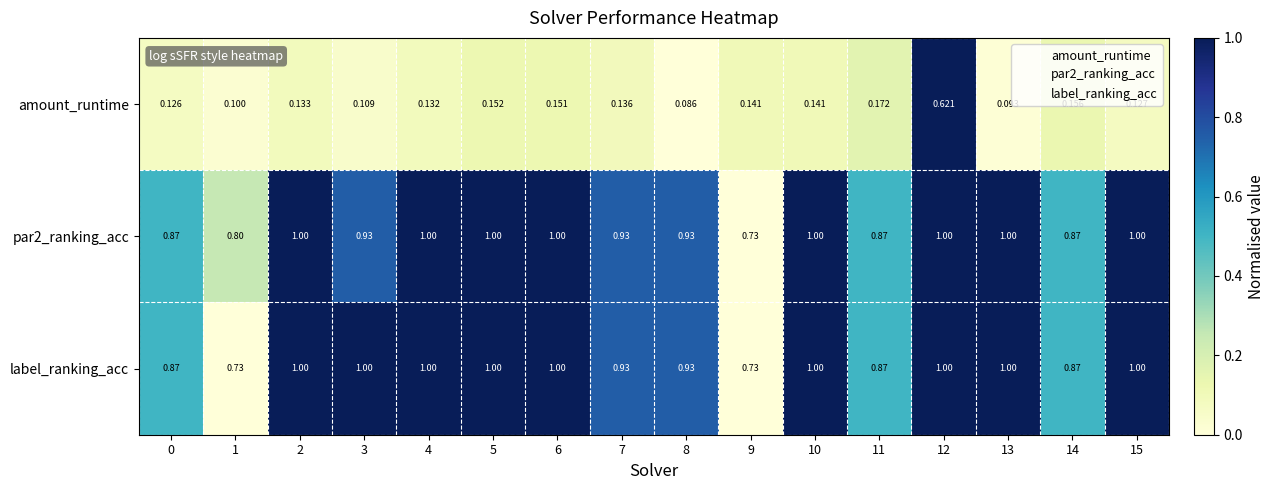

Which series has the largest range (max minus min)?

amount_runtime